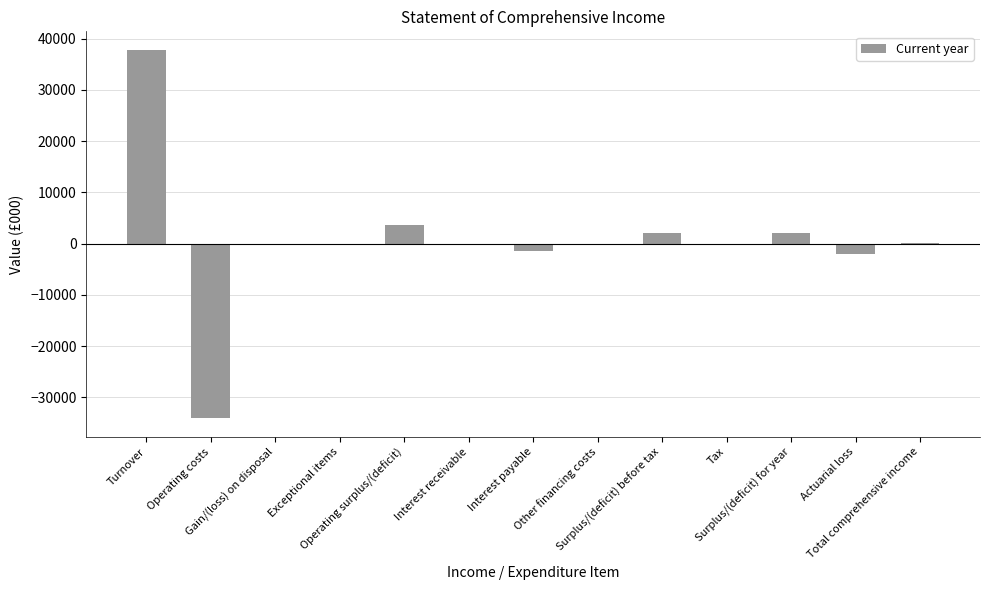

Count the number of categories in the chart.

13